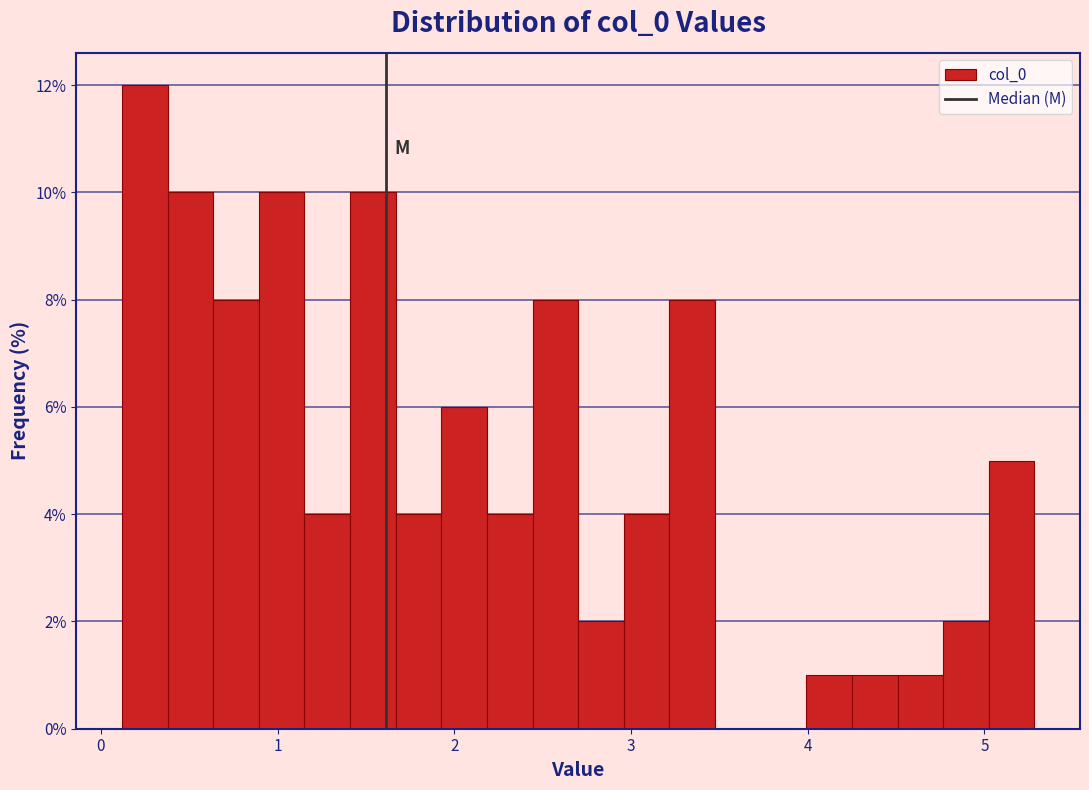

Read against the x-axis, roughly where is the centre of the tallest bar?

0.2